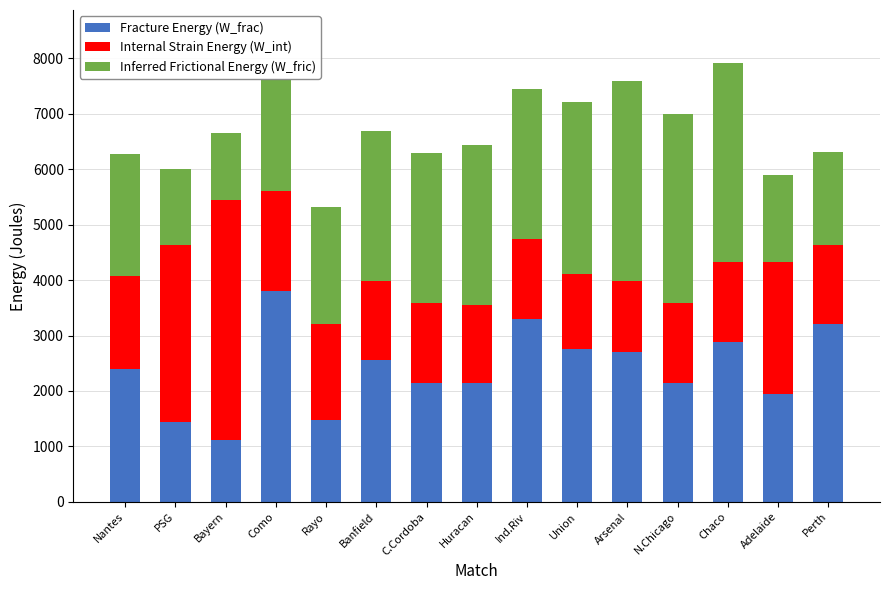

At which label does Fracture Energy (W_frac) reach its minimum?

Bayern